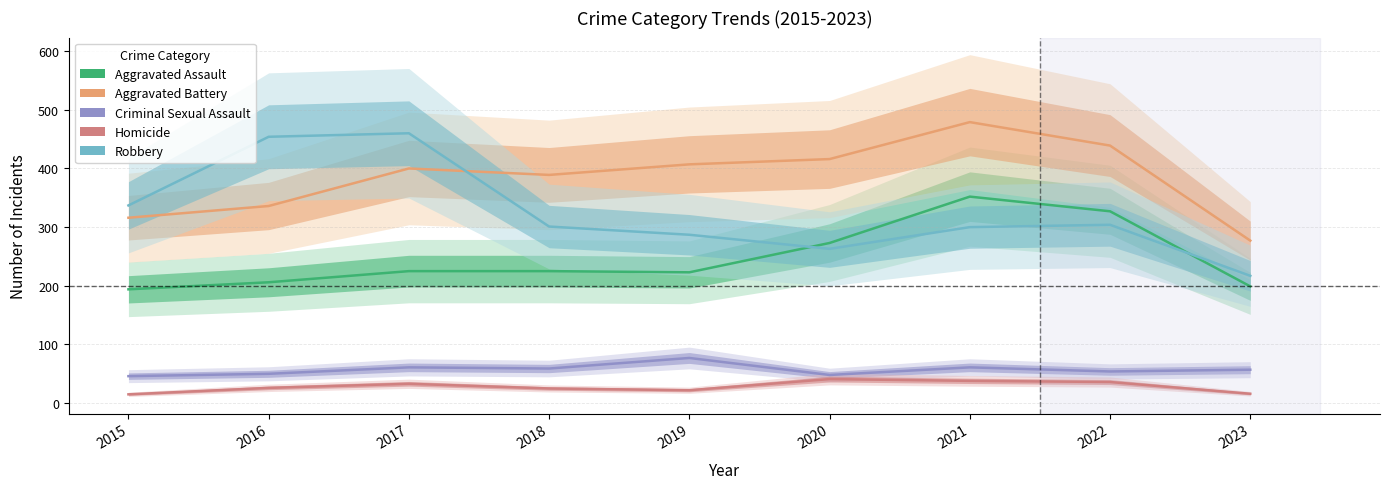

What is the difference between the Homicide values at 2022 and 2021?

2